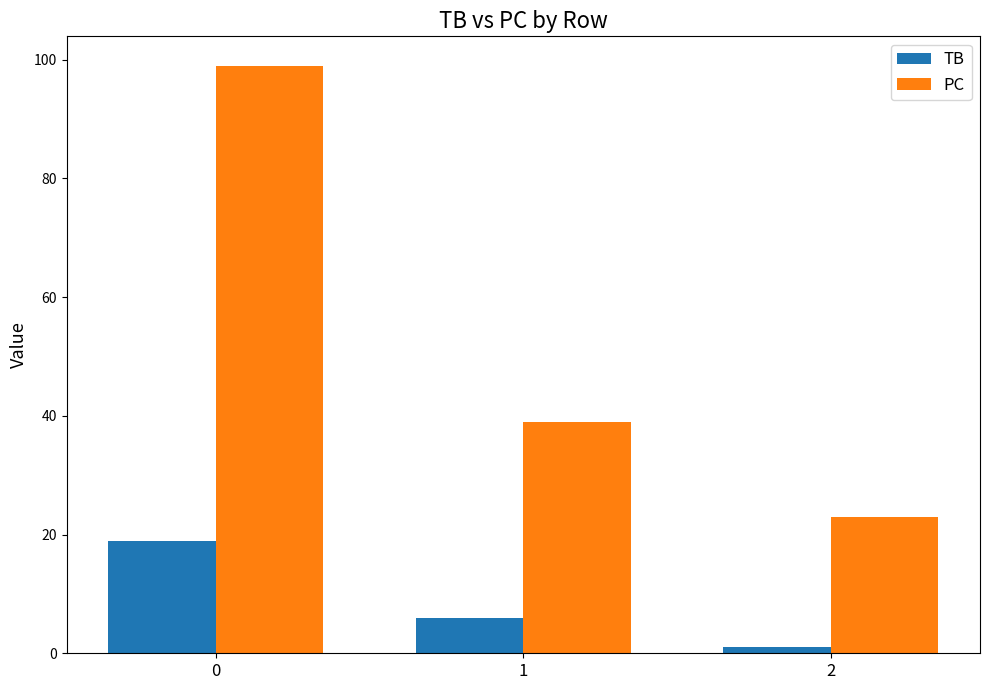

How many bars are there in each group?

2